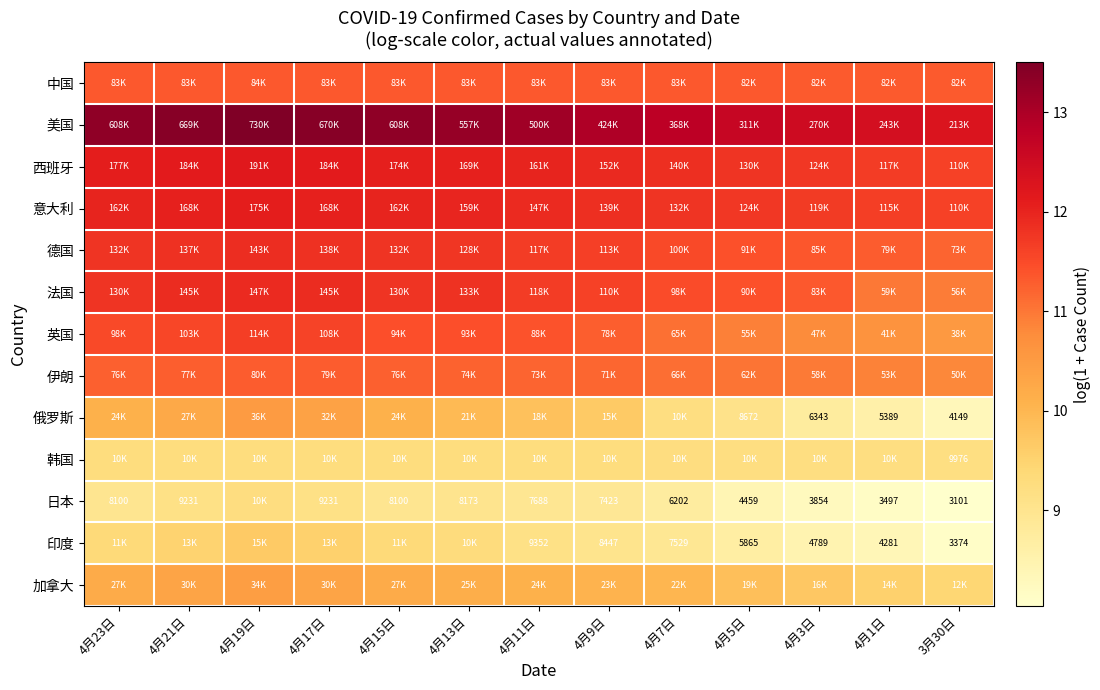

Which has a higher value, 4月23日 or 4月11日?

4月23日